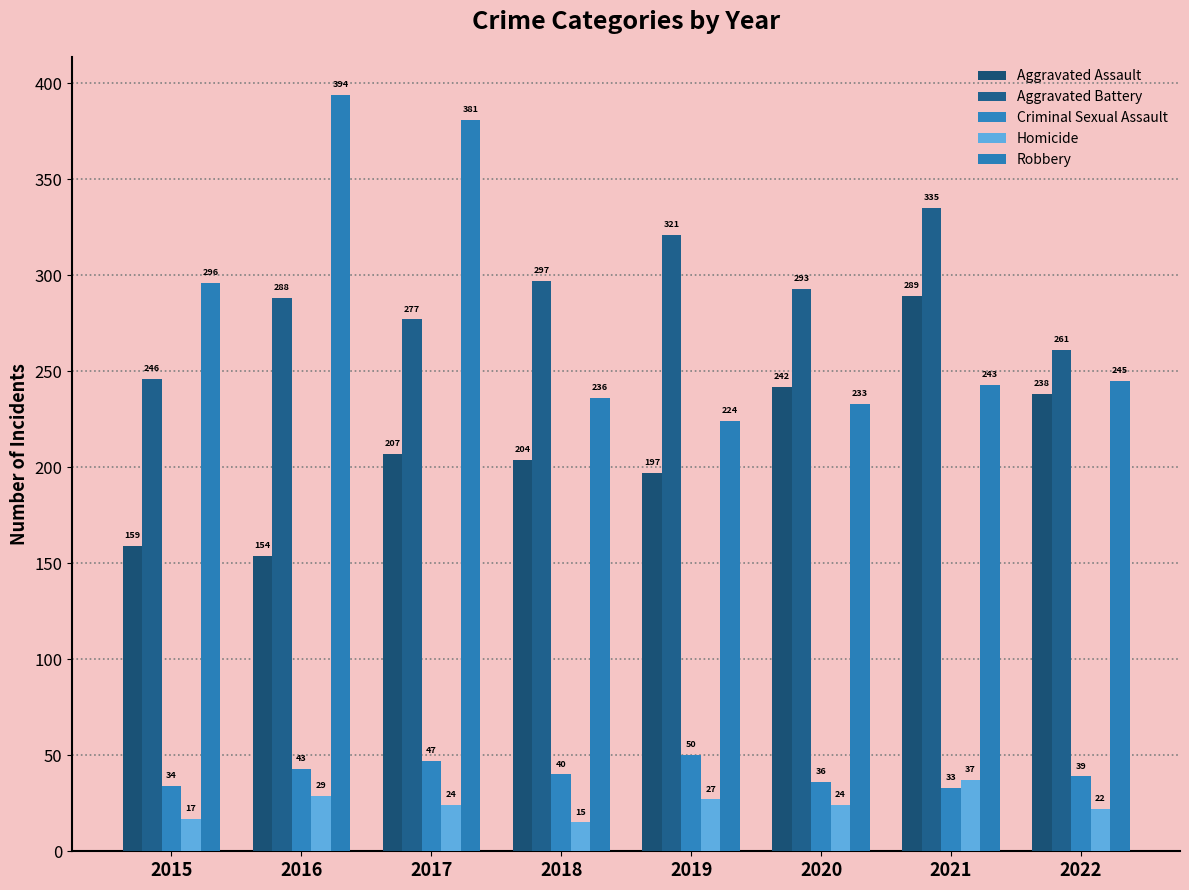

At which label does Homicide reach its minimum?

2018